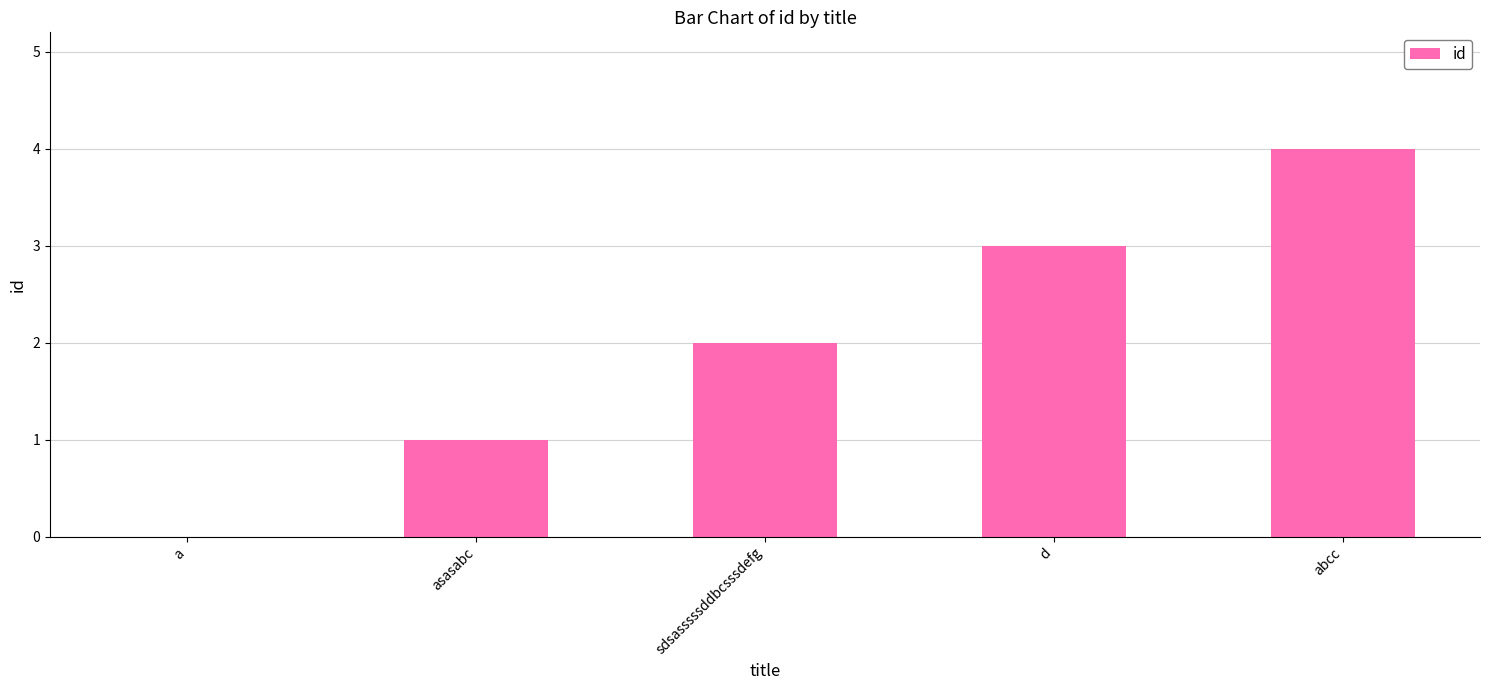

What is the sum of all values?

10